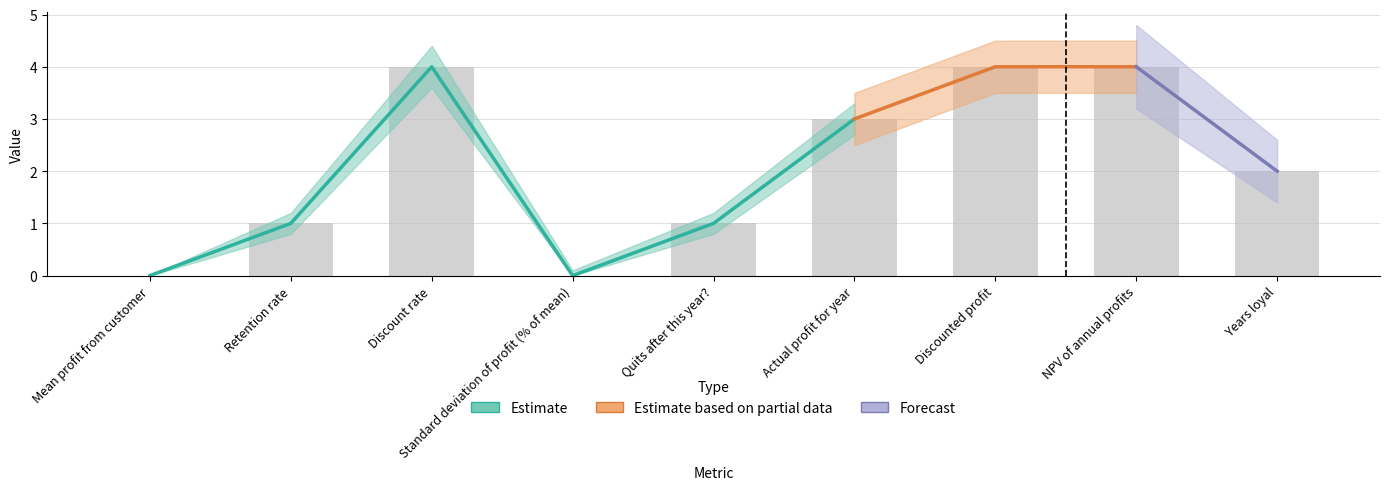

How many groups of bars are there?

9